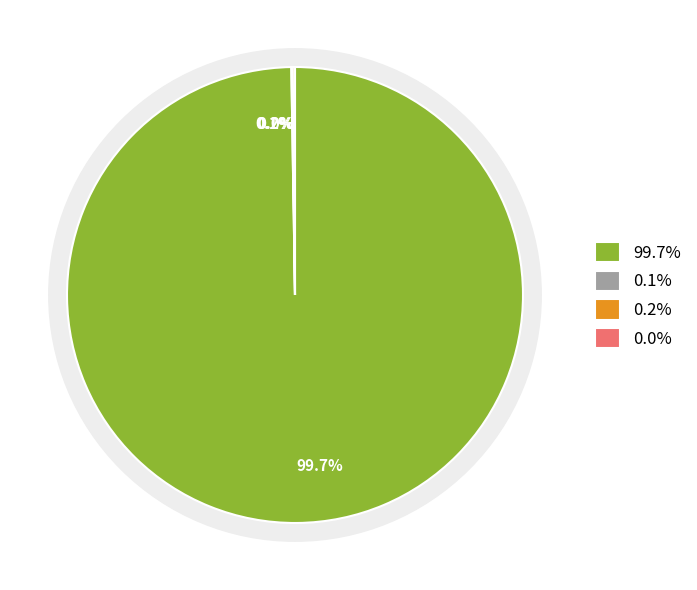

Count the number of slices in the pie.

4